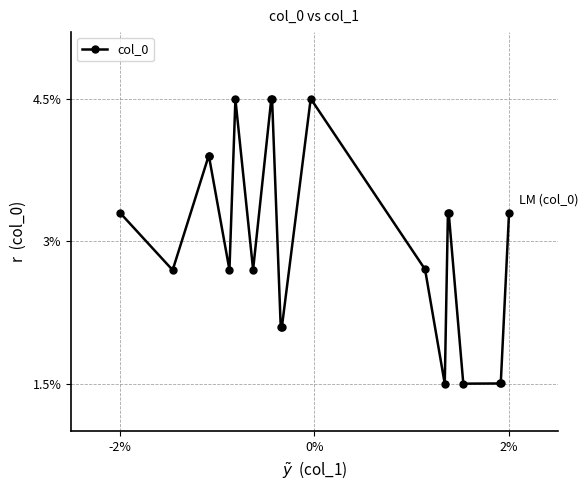

What is the average value?

3.0